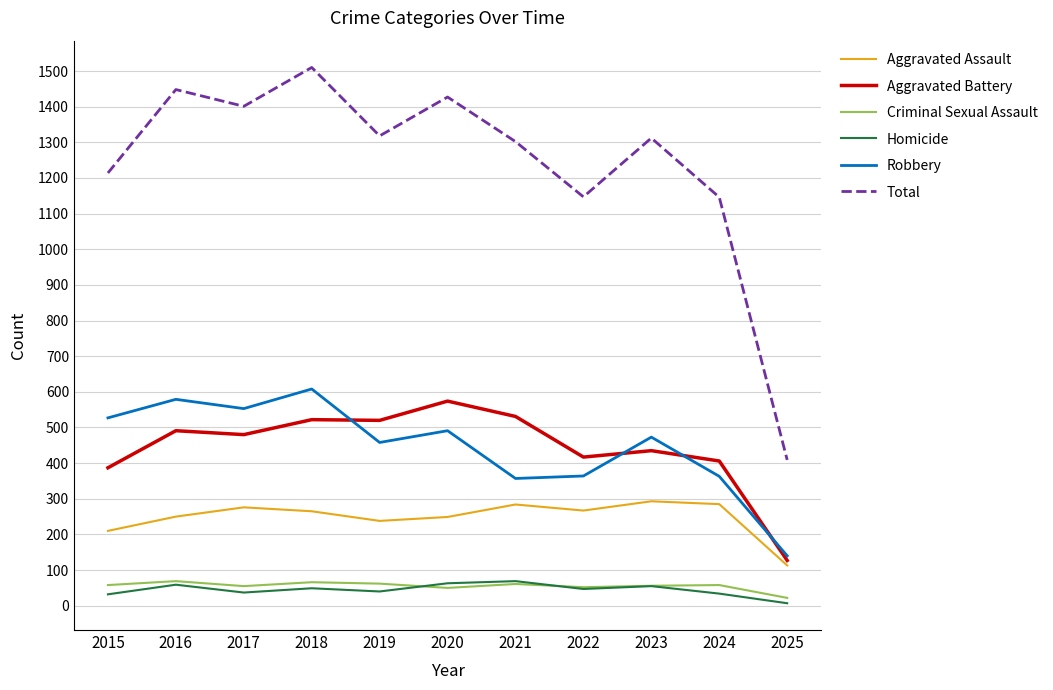

What is the total value across all series at 2020?

2854